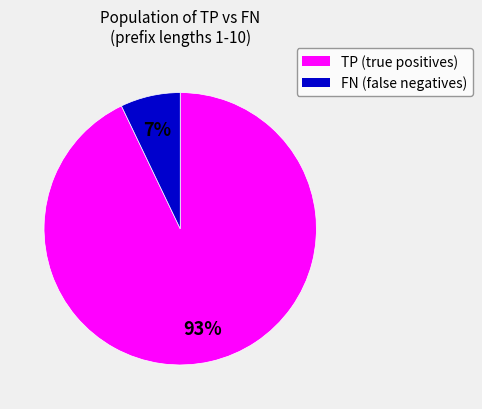

Is there any slice that represents more than half of the pie?

Yes